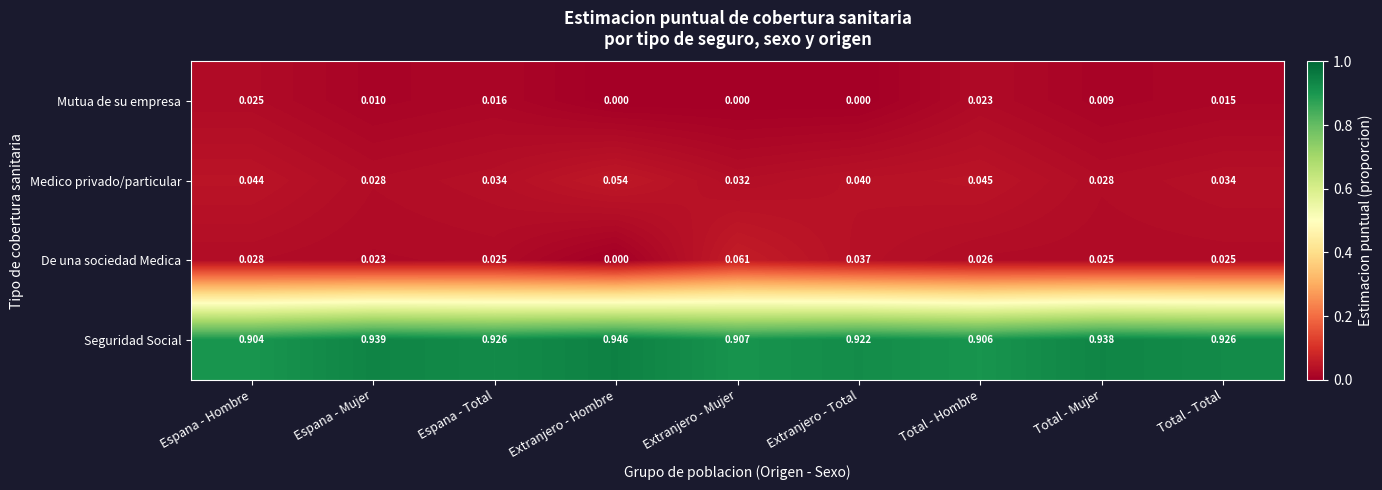

List the series in order of their peak value, highest first.

Seguridad Social, De una sociedad Medica, Medico privado/particular, Mutua de su empresa